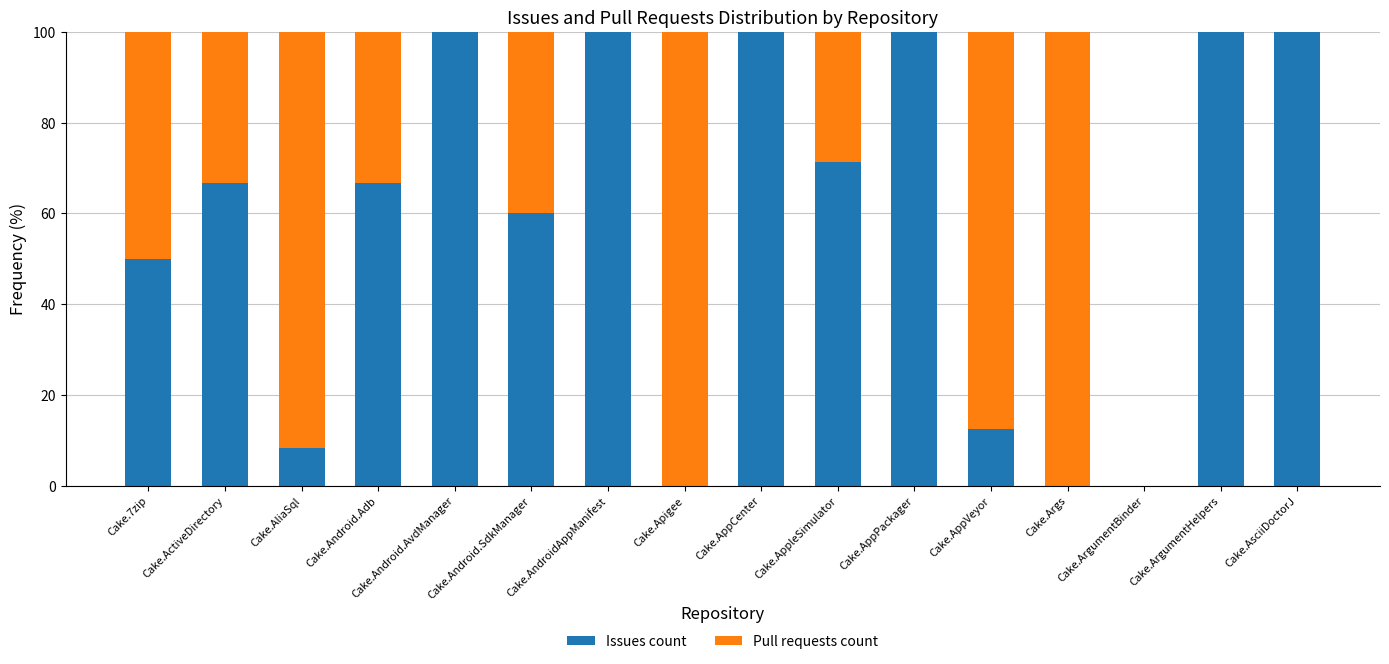

What is the total value across all series at Cake.AsciiDoctorJ?

100.0